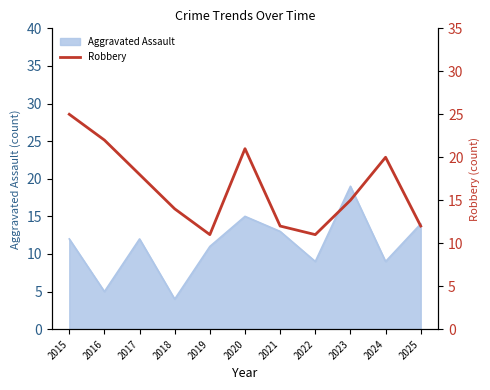

What is the highest value of the Aggravated Assault series?

19